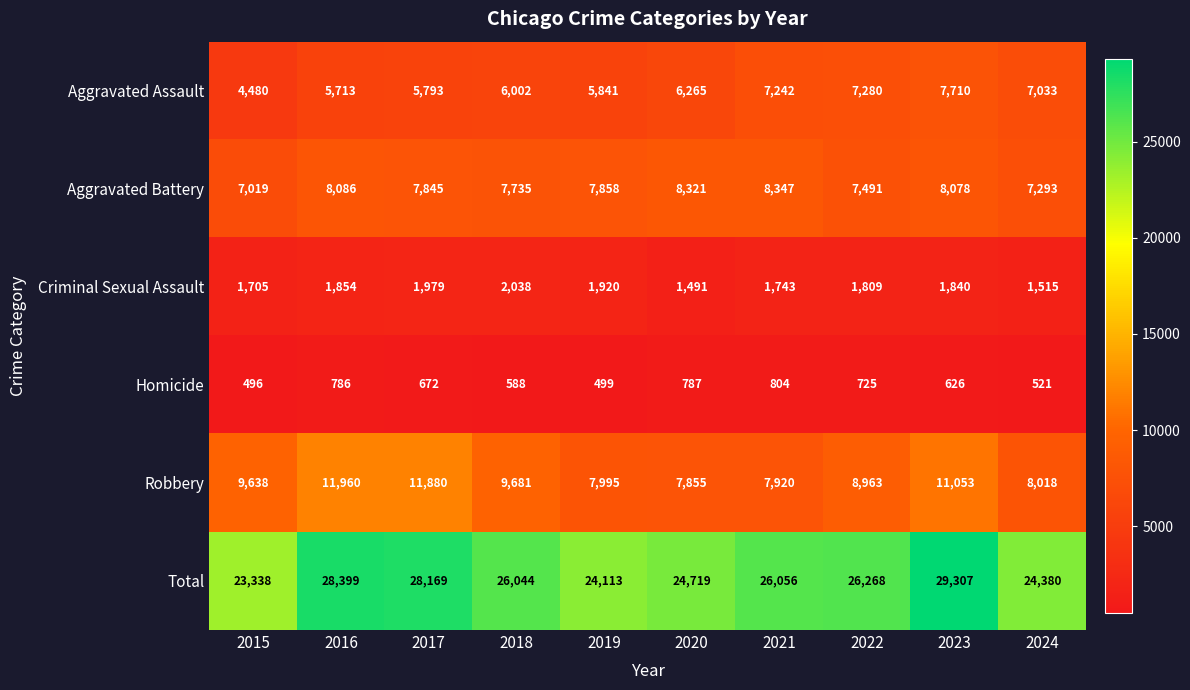

List the labels in order of Homicide value, smallest first.

2015, 2019, 2024, 2018, 2023, 2017, 2022, 2016, 2020, 2021